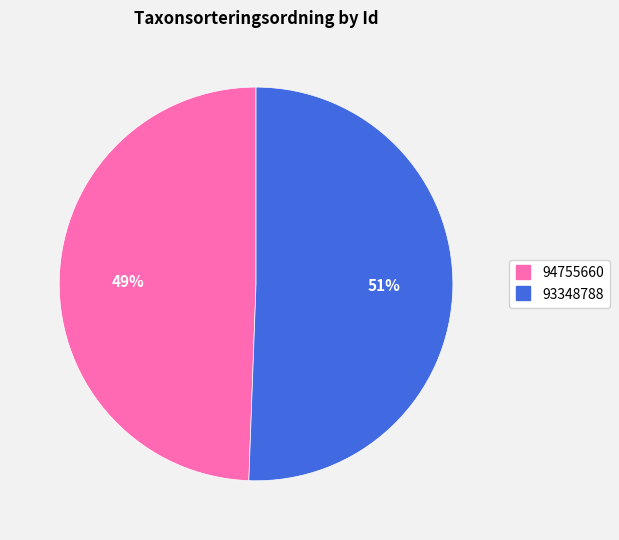

To the nearest percent, what percentage of the pie is 94755660?

49%